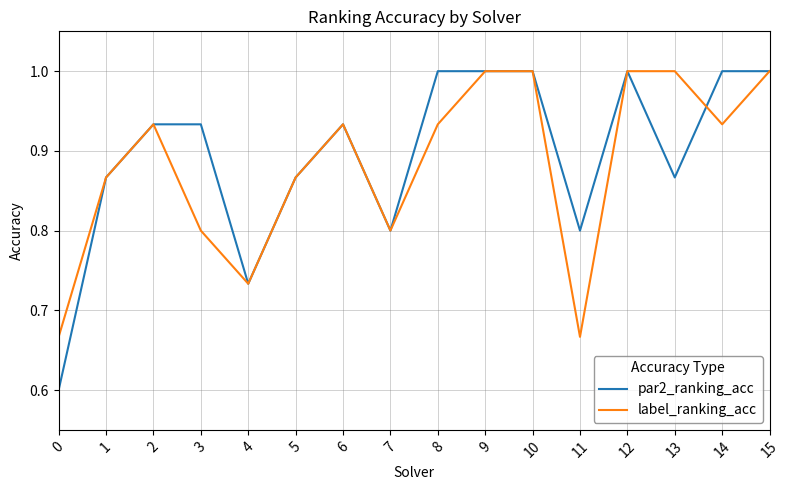

Is it true that par2_ranking_acc equals 0.4 at 8?

False